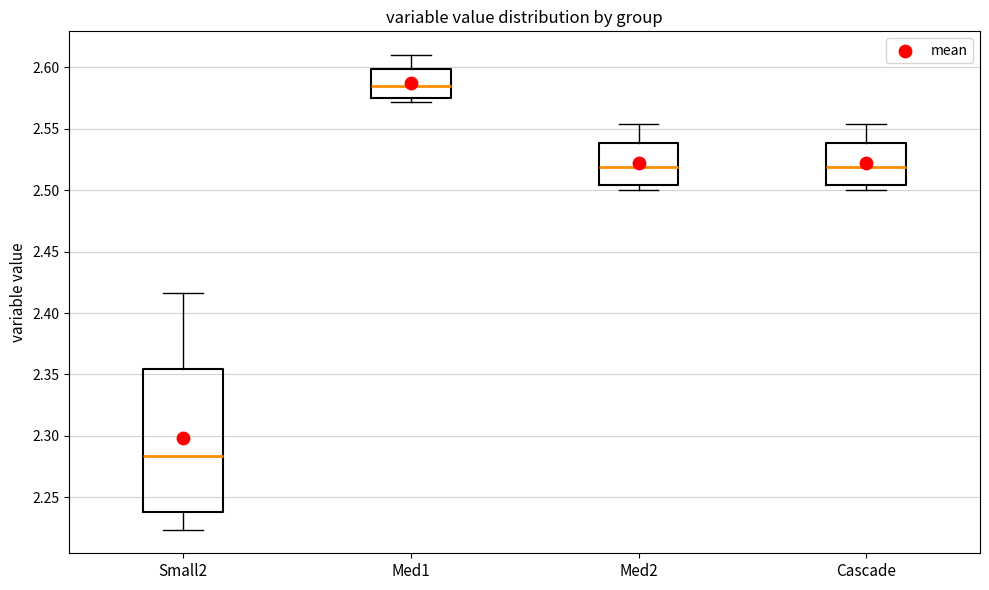

Reading left to right, transcribe this box plot: for each box, give where its median line is, the range the box spans, and where its two whiskers end, as read against the y-axis. The values are not printed on the chart, so give them approximately, as read against the axis.

Small2: median 2.285, box 2.240 to 2.355, whiskers 2.225 to 2.415
Med1: median 2.585, box 2.575 to 2.600, whiskers 2.570 to 2.610
Med2: median 2.520, box 2.505 to 2.540, whiskers 2.500 to 2.555
Cascade: median 2.520, box 2.505 to 2.540, whiskers 2.500 to 2.555